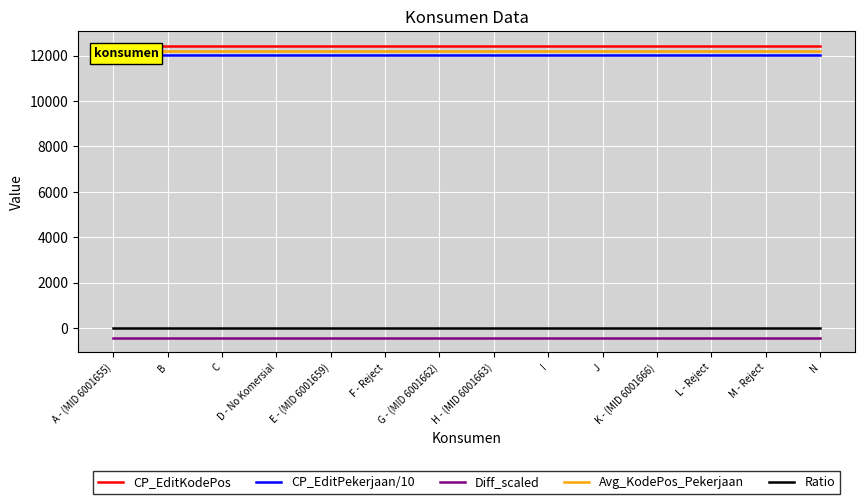

The value of Avg_KodePos_Pekerjaan at I is 18720.1. True or false?

False